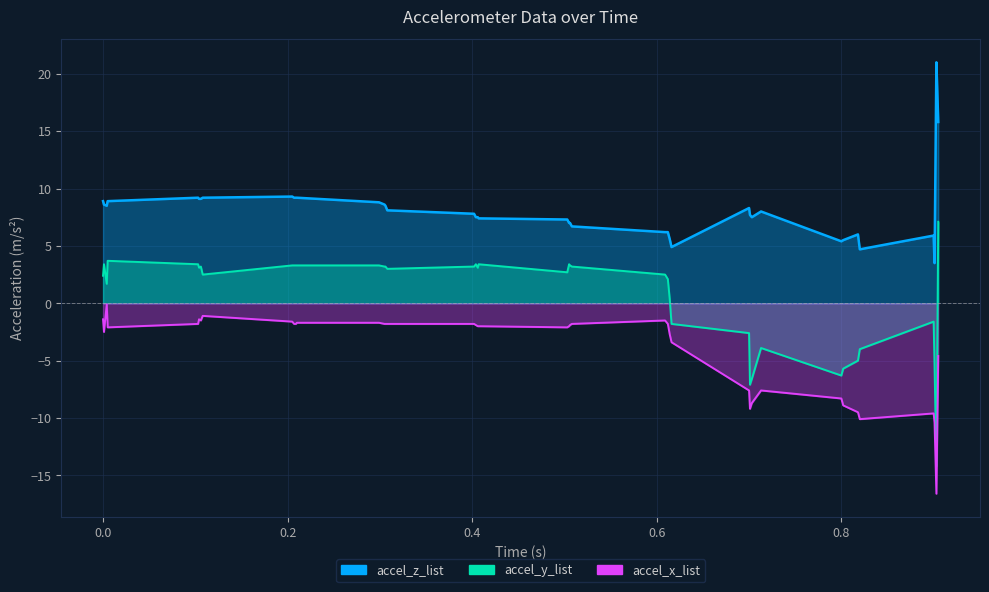

How many data points does each series have?

40